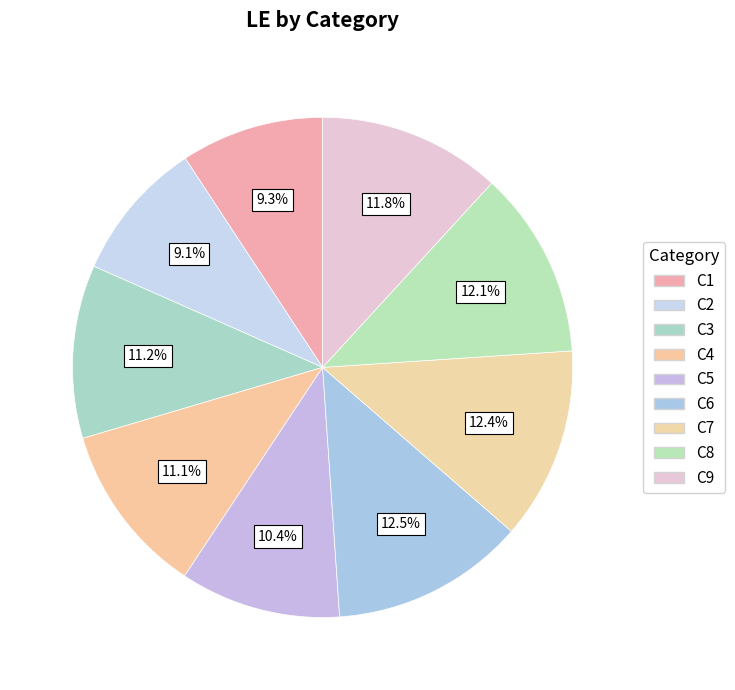

Count the number of slices in the pie.

9